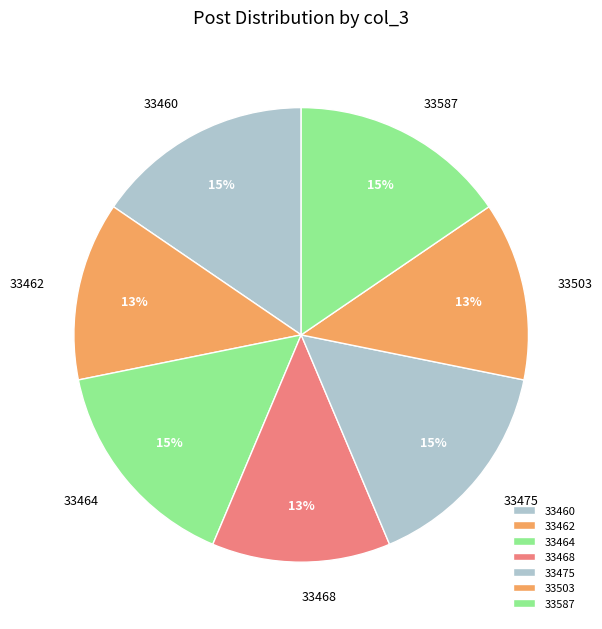

To the nearest percent, what portion does 33464 represent?

15%